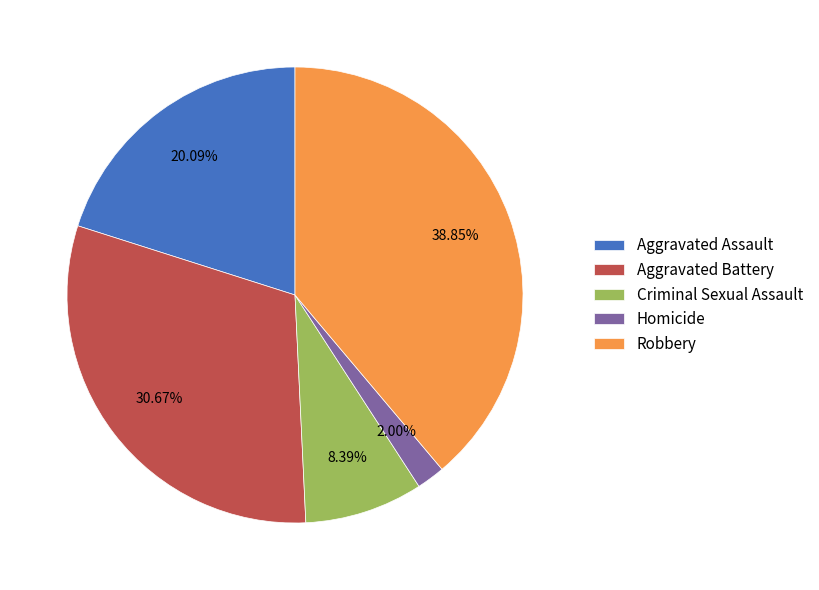

To the nearest percent, what percentage of the pie is Aggravated Battery?

31%